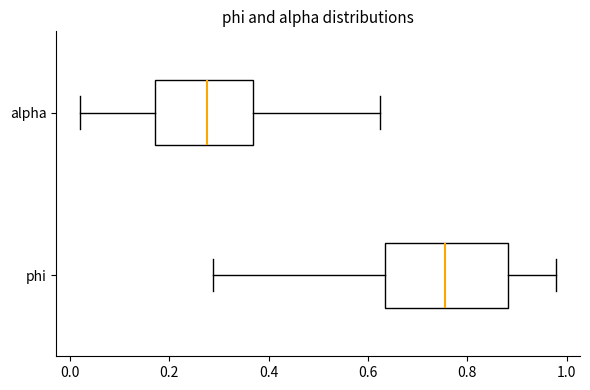

Where does the left whisker of the box for phi end on the x-axis? The values are not printed on the chart, so give them approximately, as read against the axis.

0.28